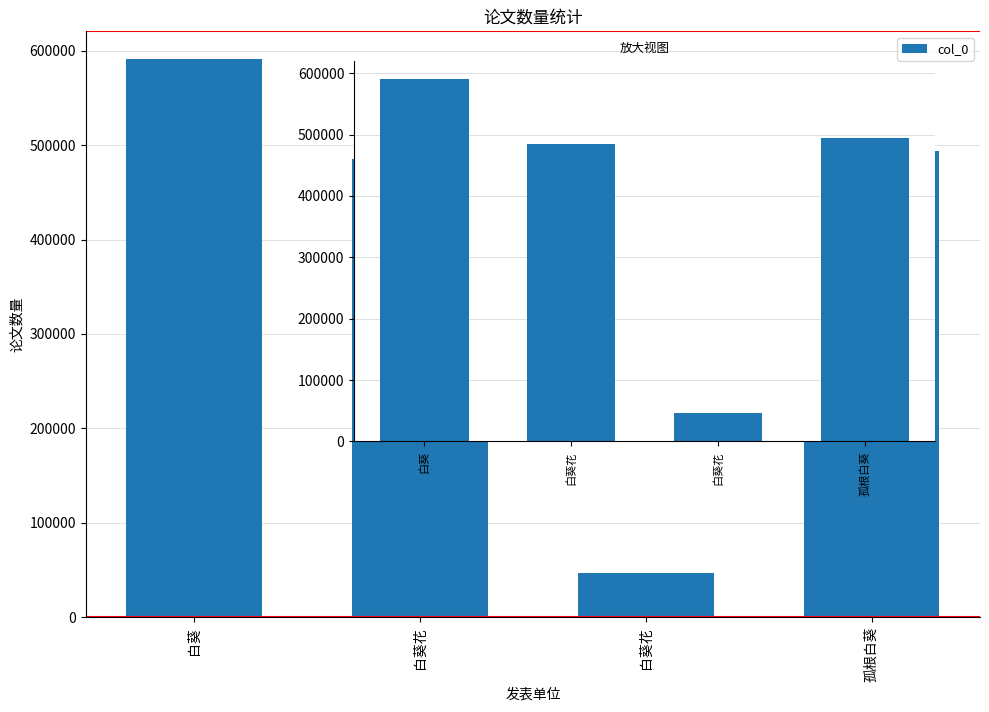

How many values are below 493663?

2